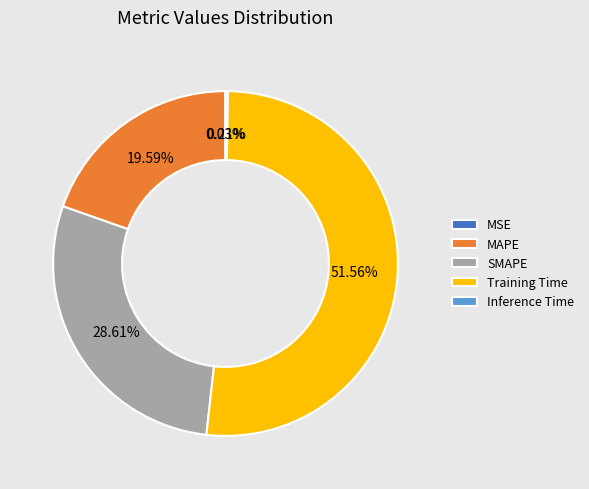

To the nearest percent, what is the average slice percentage?

20%